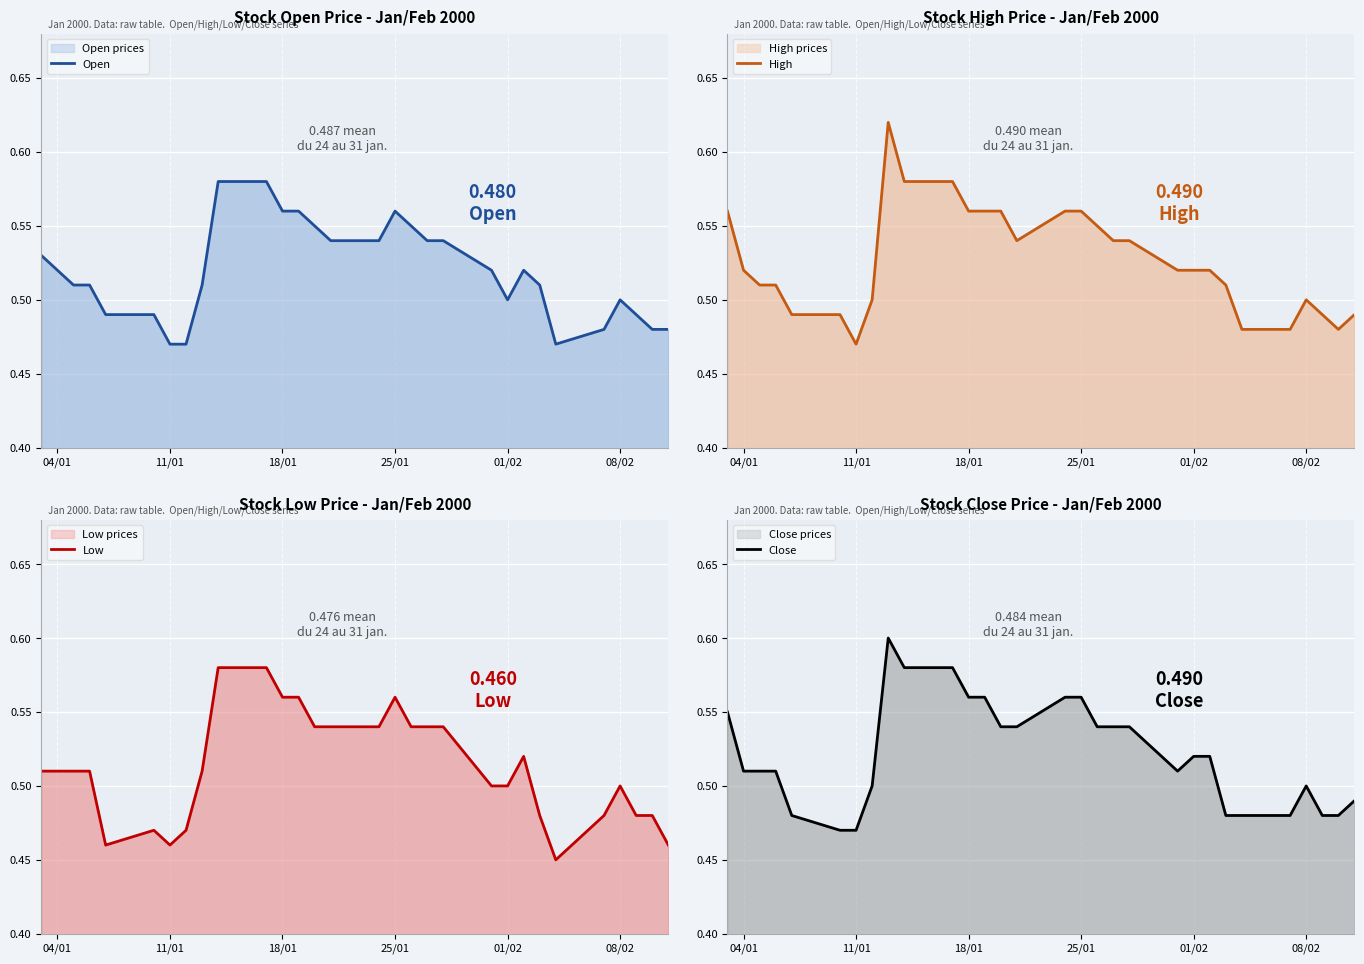

Is the value of High at 12 greater than the value of Open at 10?

No